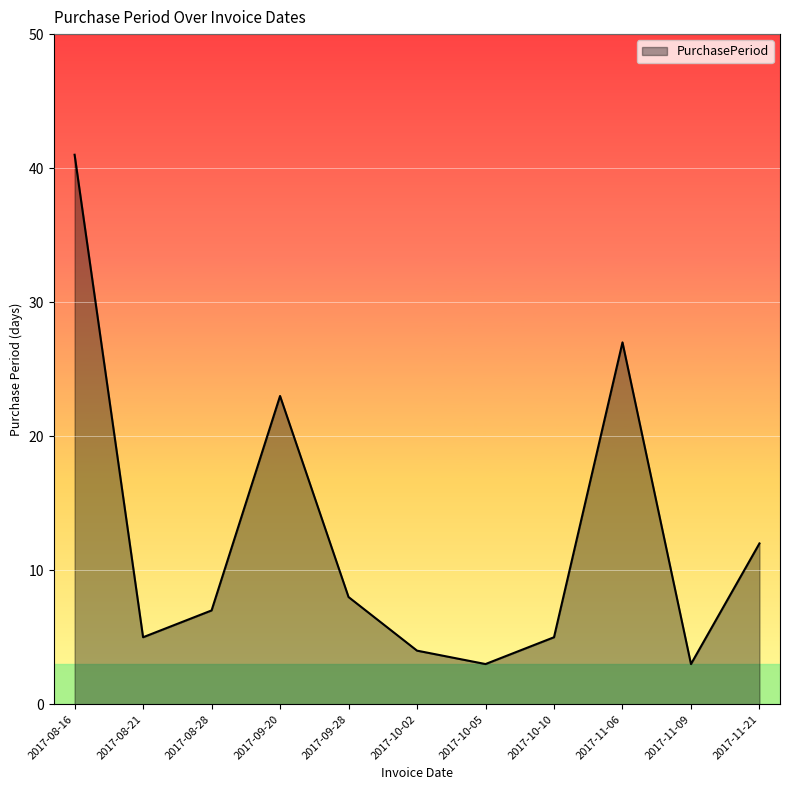

What is the change in value from 2017-08-16 to 2017-11-21?

-29